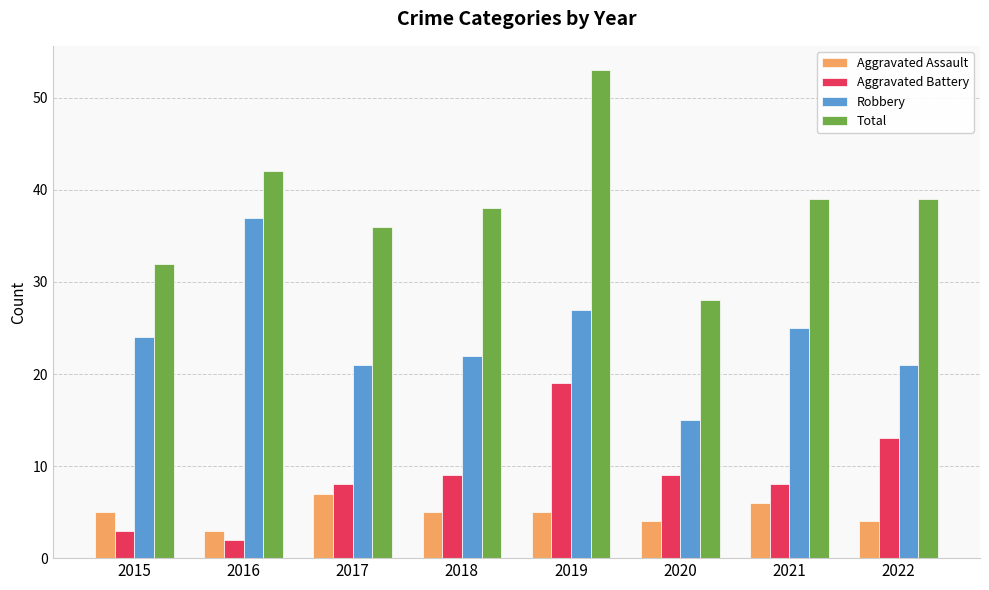

At 2017, list the series in order from smallest to largest.

Aggravated Assault, Aggravated Battery, Robbery, Total